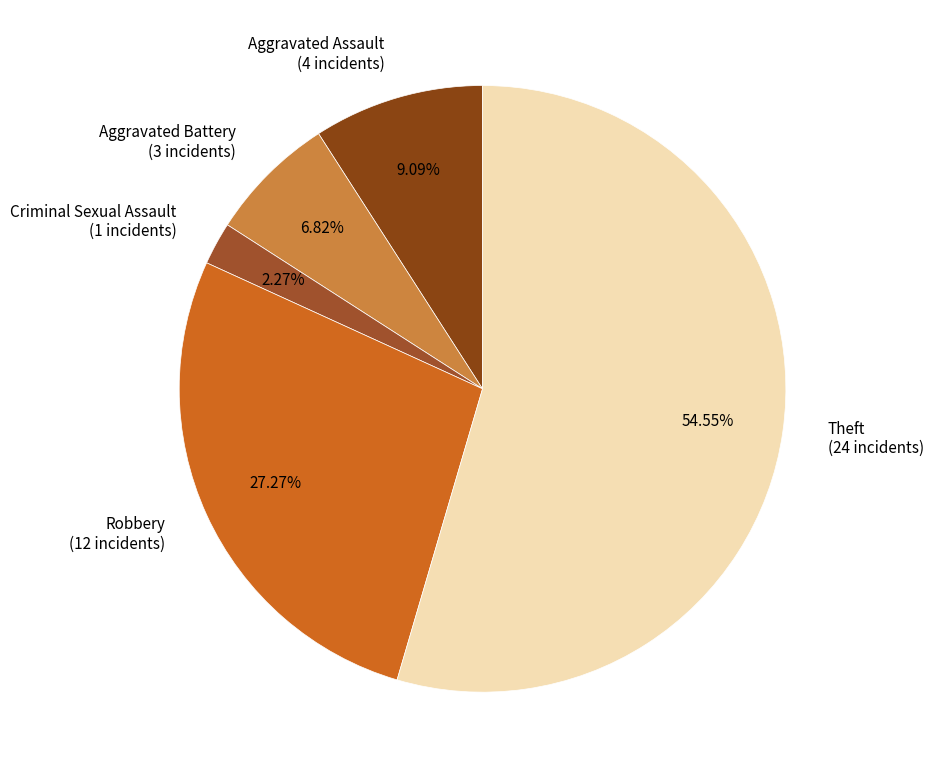

Rank the categories by value from lowest to highest.

Criminal Sexual Assault, Aggravated Battery, Aggravated Assault, Robbery, Theft